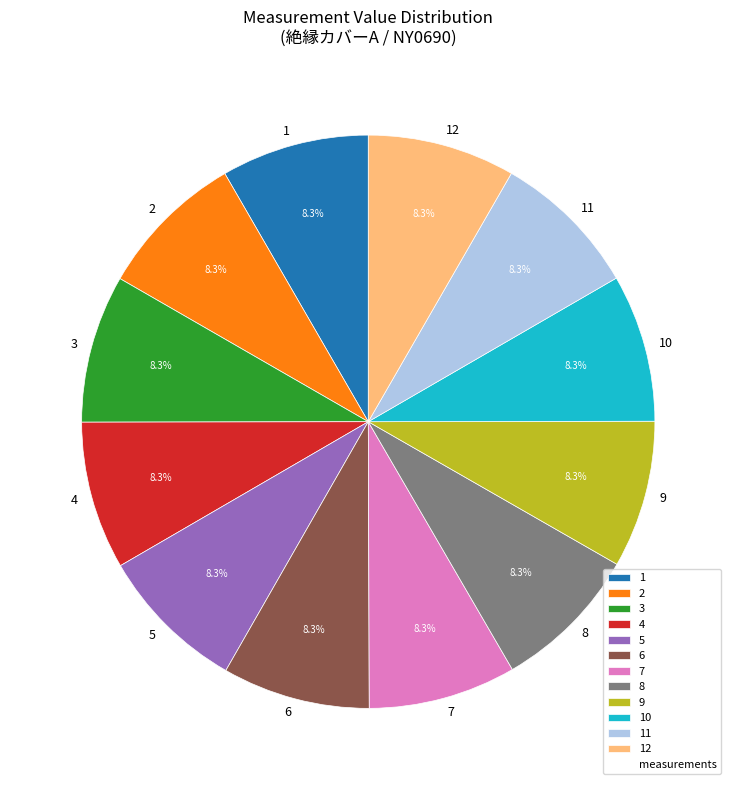

What is the ratio of the value at 3 to the value at 8?

1.0